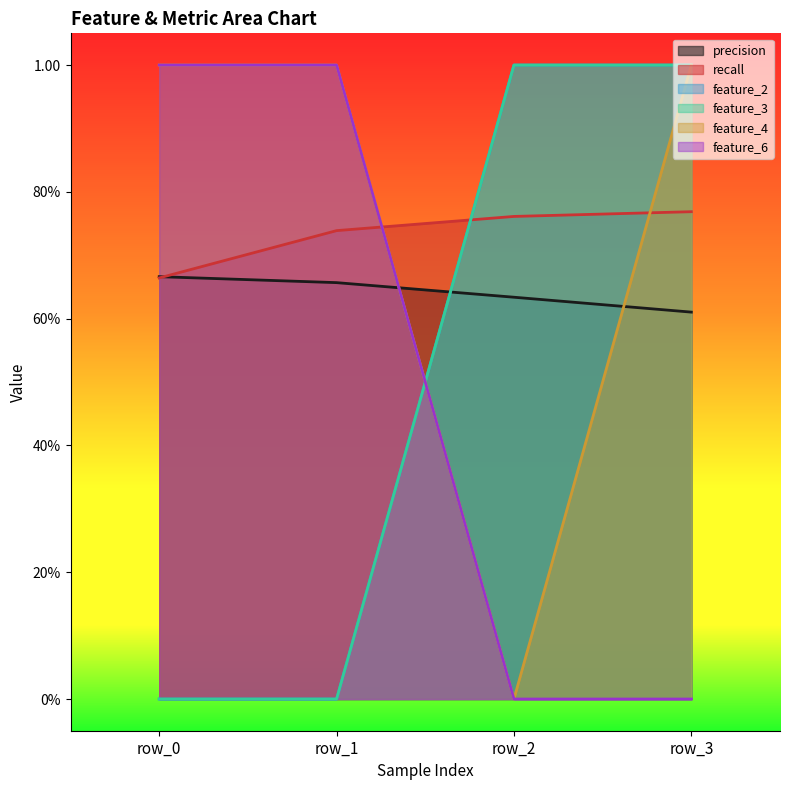

How many lines are shown in the chart?

6